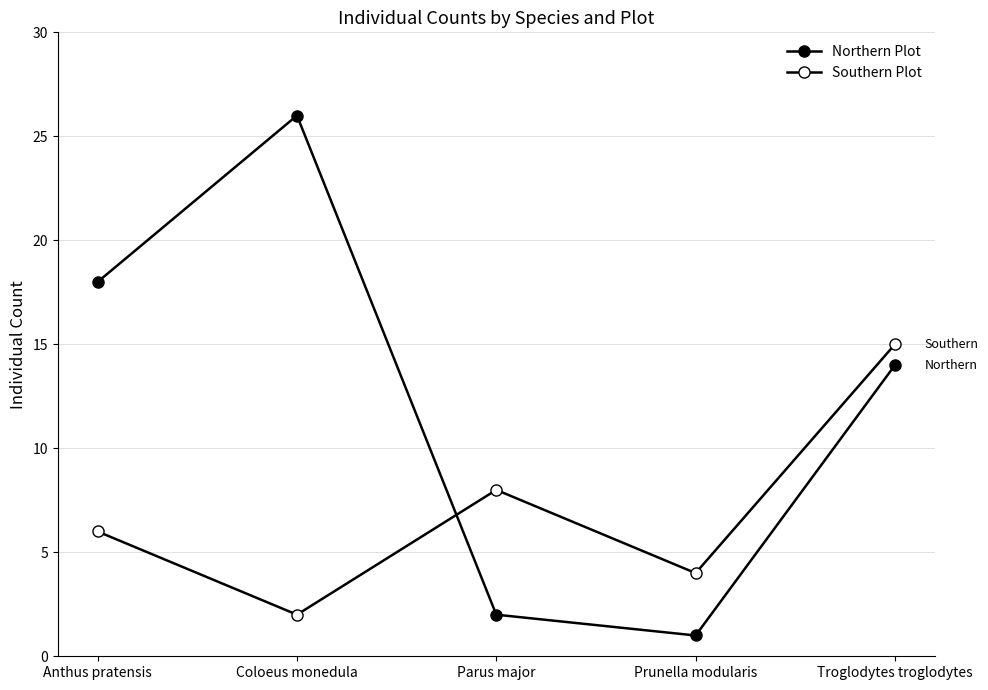

How many lines are shown in the chart?

2